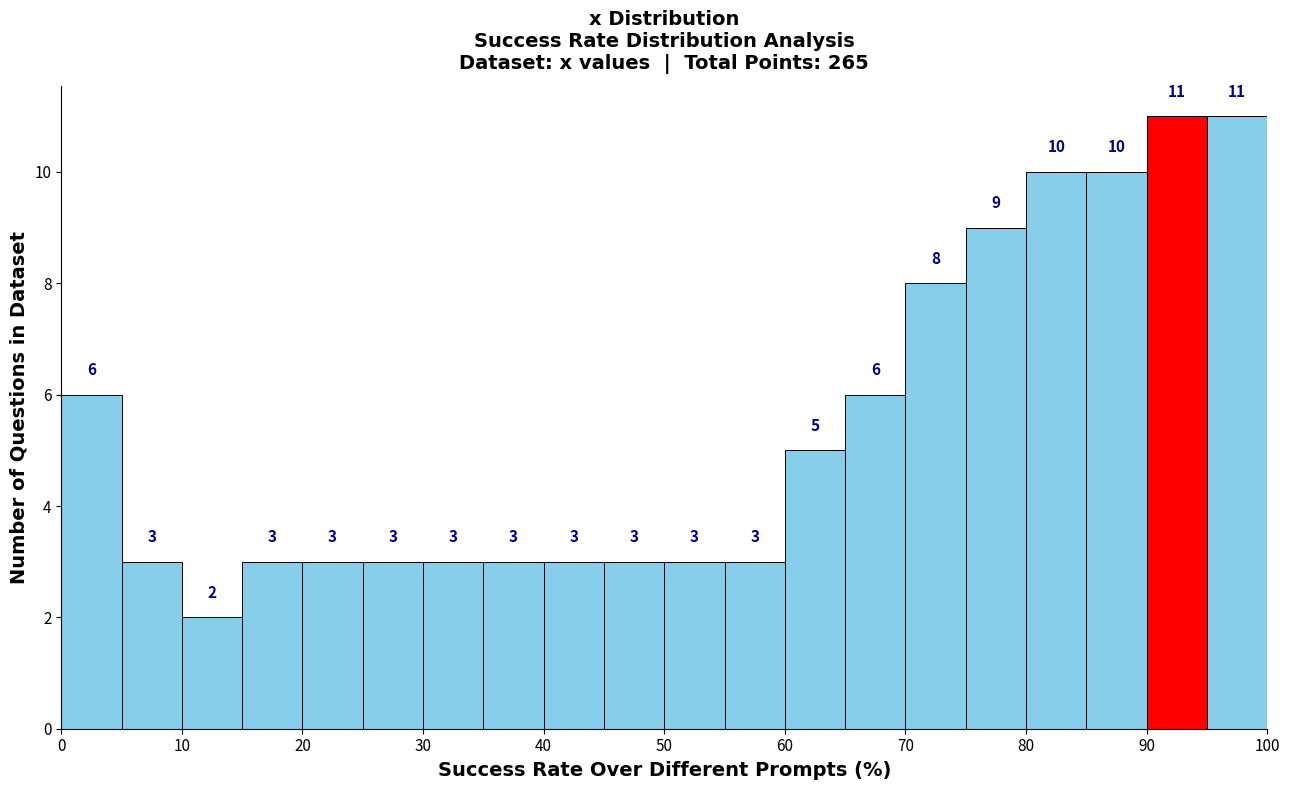

Reading left to right, list every bar in this chart as the range it spans on the x-axis followed by its height.

0 to 5: 6
5 to 10: 3
10 to 15: 2
15 to 20: 3
20 to 25: 3
25 to 30: 3
30 to 35: 3
35 to 40: 3
40 to 45: 3
45 to 50: 3
50 to 55: 3
55 to 60: 3
60 to 65: 5
65 to 70: 6
70 to 75: 8
75 to 80: 9
80 to 85: 10
85 to 90: 10
90 to 95: 11
95 to 100: 11